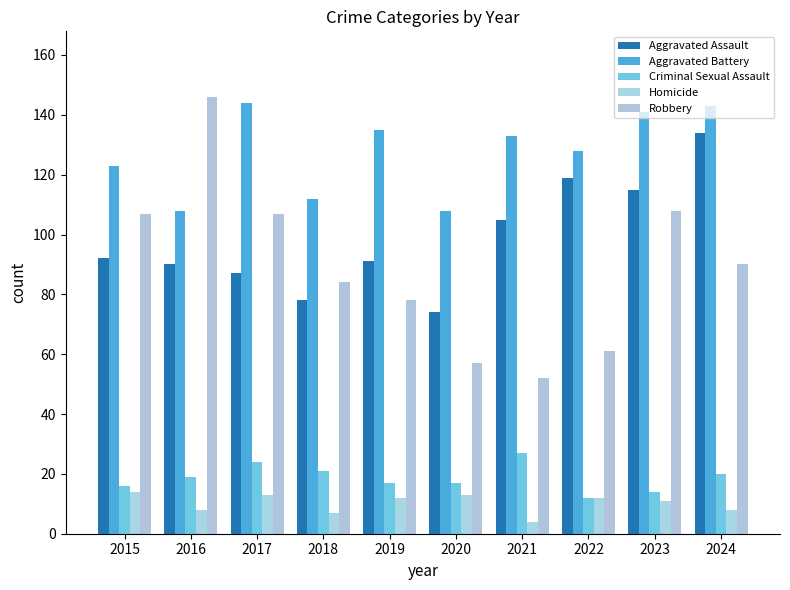

Reading left to right, transcribe all the data shown in this chart.

Aggravated Assault: 2015=92	2016=90	2017=87	2018=78	2019=91	2020=74	2021=105	2022=119	2023=115	2024=134
Aggravated Battery: 2015=123	2016=108	2017=144	2018=112	2019=135	2020=108	2021=133	2022=128	2023=141	2024=143
Criminal Sexual Assault: 2015=16	2016=19	2017=24	2018=21	2019=17	2020=17	2021=27	2022=12	2023=14	2024=20
Homicide: 2015=14	2016=8	2017=13	2018=7	2019=12	2020=13	2021=4	2022=12	2023=11	2024=8
Robbery: 2015=107	2016=146	2017=107	2018=84	2019=78	2020=57	2021=52	2022=61	2023=108	2024=90